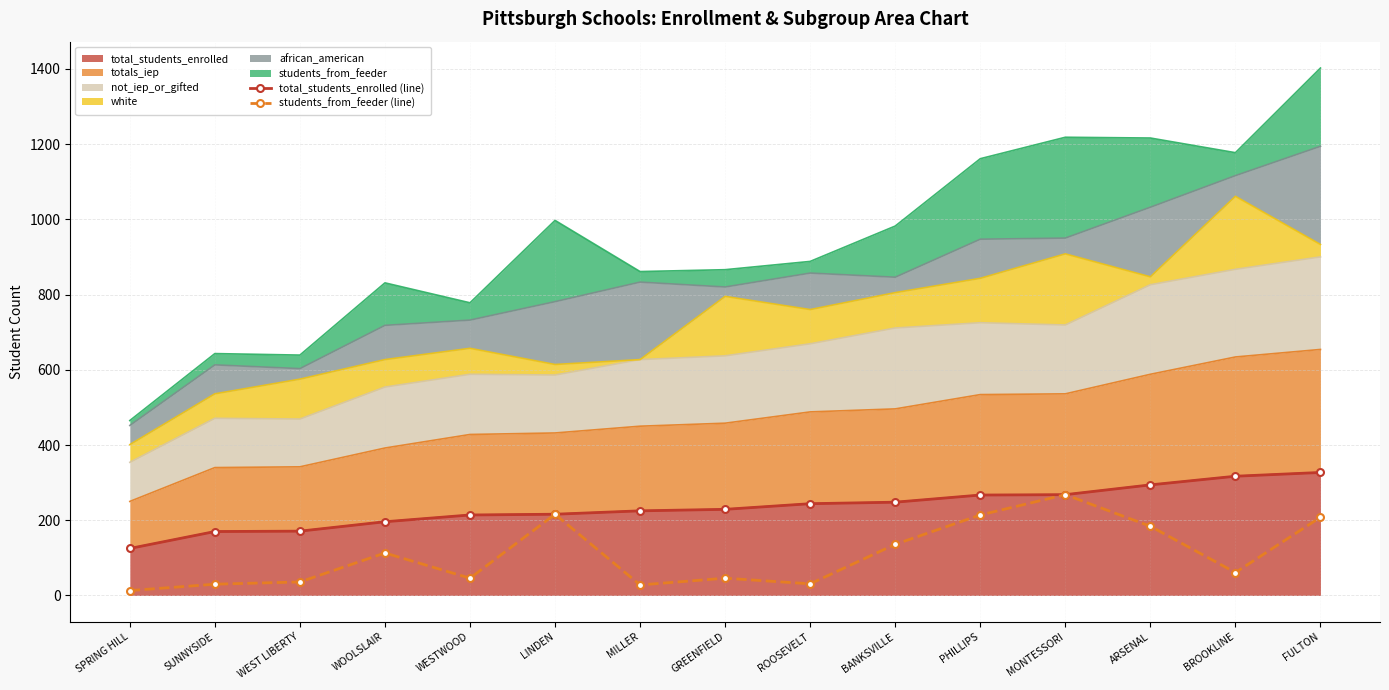

What is the sum of the students_from_feeder (line) values at ROOSEVELT and GREENFIELD?

77